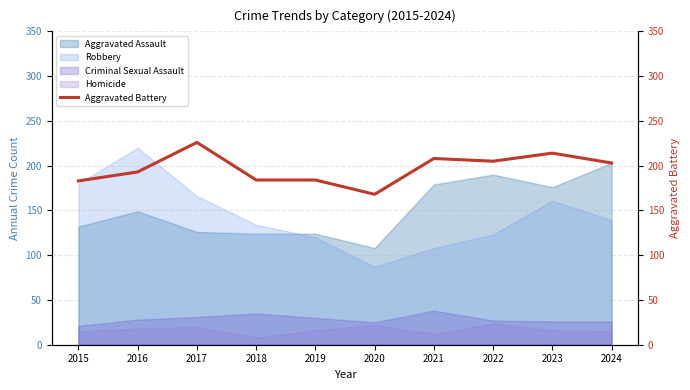

Which label corresponds to the largest value in the chart?

2017